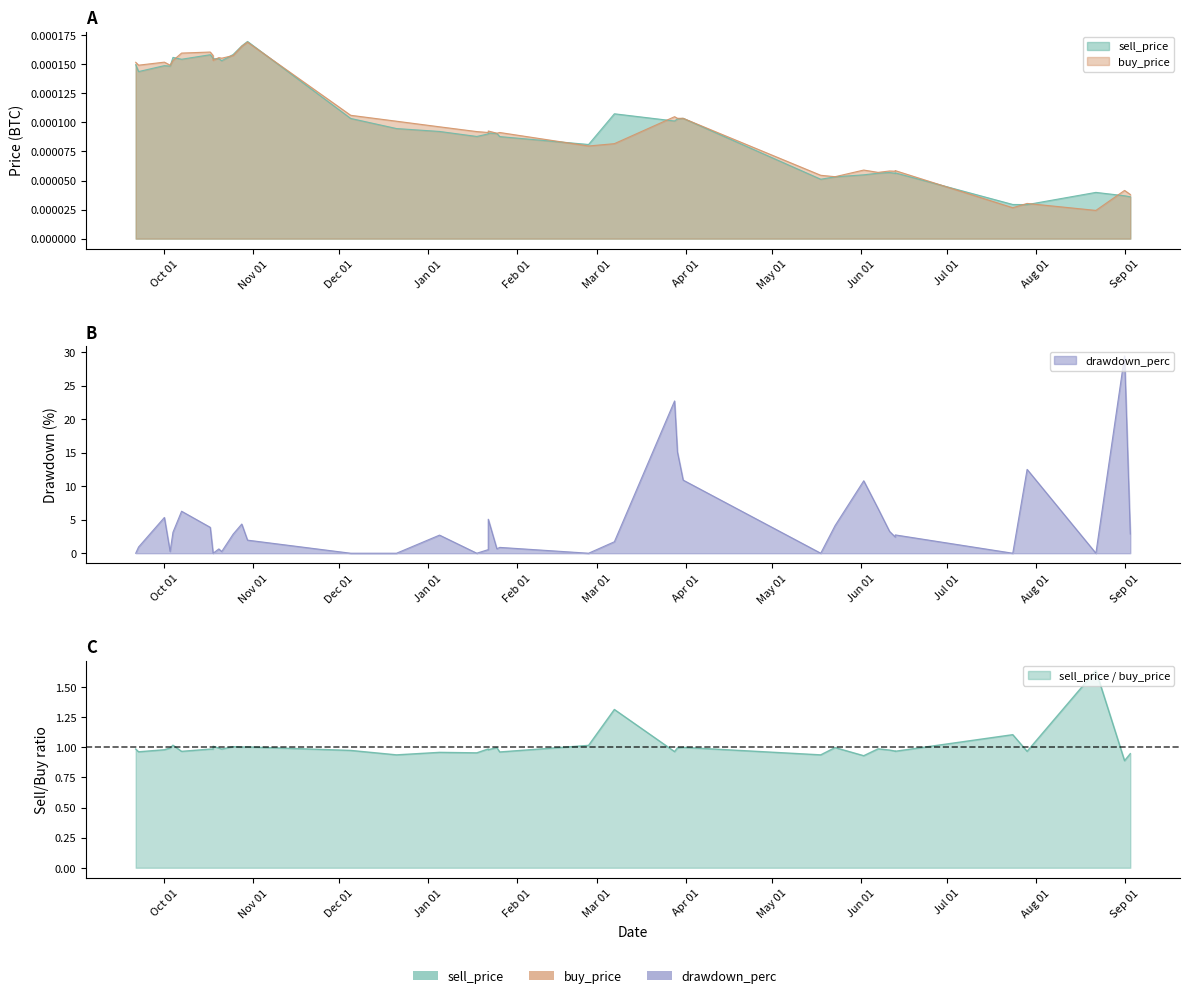

The drawdown_perc series shows 17.2 at 35. True or false?

False